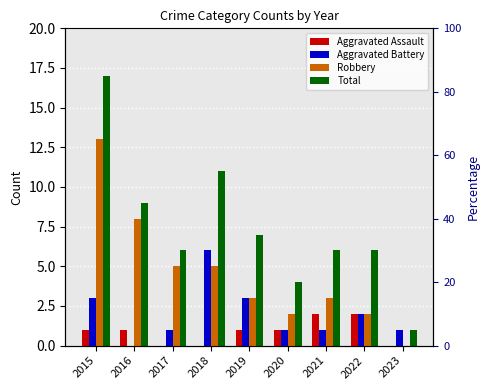

Reading left to right, transcribe all the data shown in this chart.

Aggravated Assault: 2015=1	2016=1	2017=0	2018=0	2019=1	2020=1	2021=2	2022=2	2023=0
Aggravated Battery: 2015=3	2016=0	2017=1	2018=6	2019=3	2020=1	2021=1	2022=2	2023=1
Robbery: 2015=13	2016=8	2017=5	2018=5	2019=3	2020=2	2021=3	2022=2	2023=0
Total: 2015=17	2016=9	2017=6	2018=11	2019=7	2020=4	2021=6	2022=6	2023=1